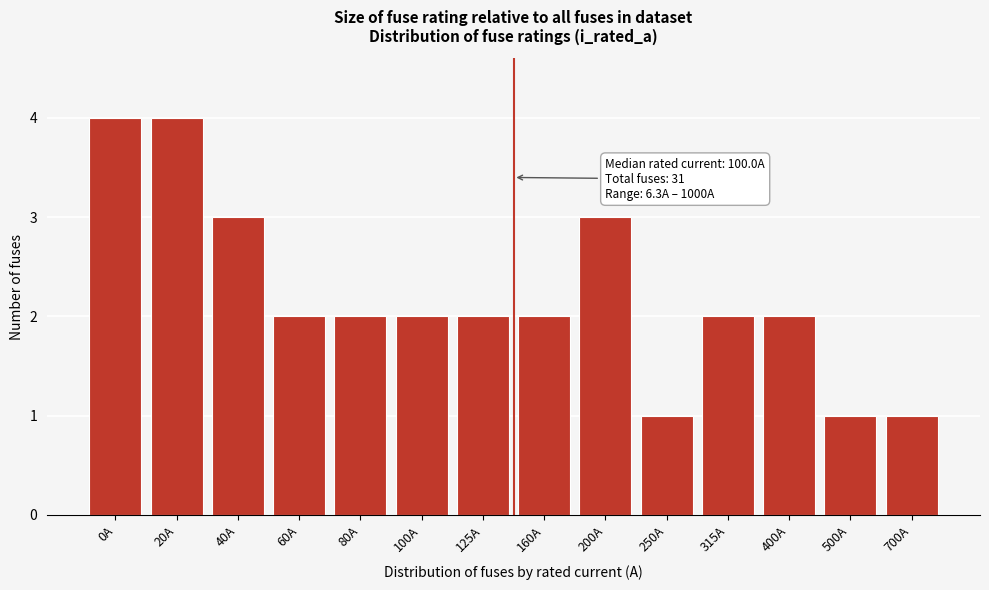

Reading left to right, transcribe all the data shown in this chart.

4	4	3	2	2	2	2	2	3	1	2	2	1	1